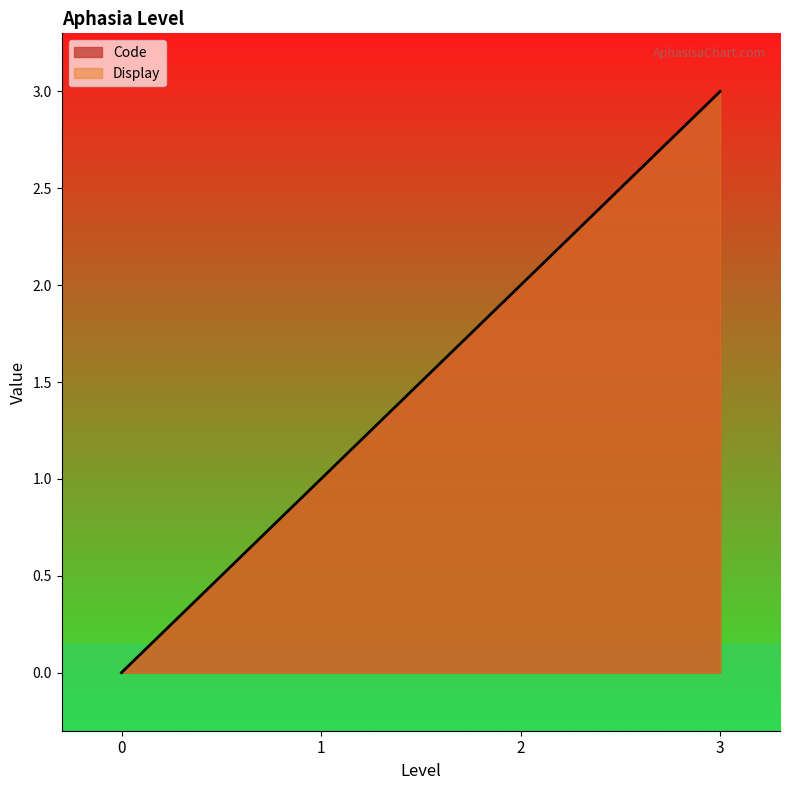

How many categories are shown in the chart?

4